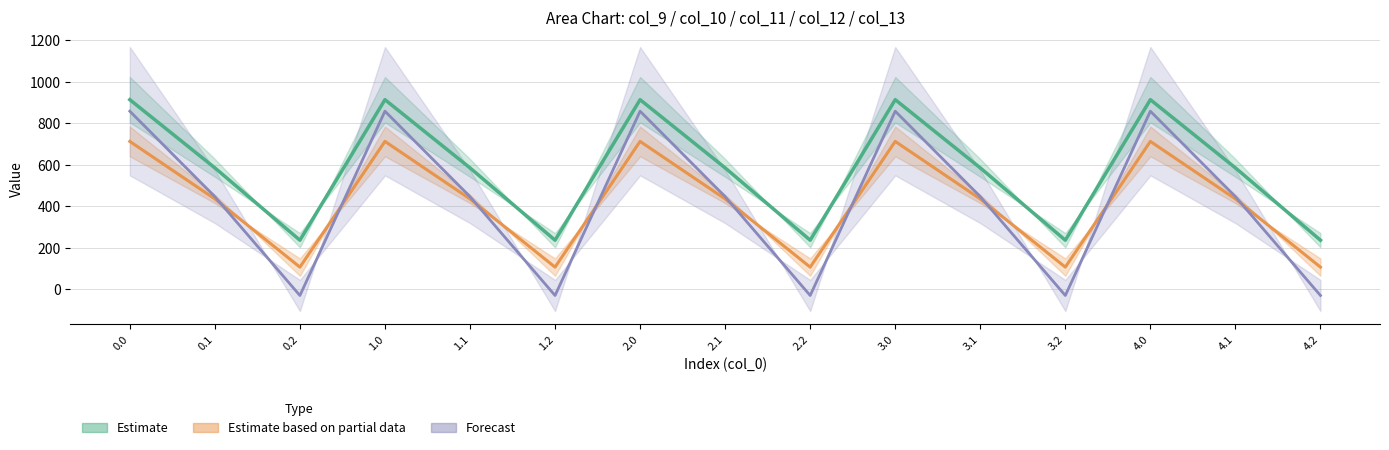

Reading left to right, list all the values displayed in this chart.

col_9: 0.0=913.6	0.1=585.1	0.2=236.8	1.0=913.6	1.1=585.1	1.2=236.8	2.0=913.6	2.1=585.1	2.2=236.8	3.0=913.6	3.1=585.1	3.2=236.8	4.0=913.6	4.1=585.1	4.2=236.8
col_10: 0.0=858.1	0.1=446.6	0.2=-29.4	1.0=858.1	1.1=446.6	1.2=-29.4	2.0=858.1	2.1=446.6	2.2=-29.4	3.0=858.1	3.1=446.6	3.2=-29.4	4.0=858.1	4.1=446.6	4.2=-29.4
col_11: 0.0=712.7	0.1=435.7	0.2=107.2	1.0=712.7	1.1=435.7	1.2=107.2	2.0=712.7	2.1=435.7	2.2=107.2	3.0=712.7	3.1=435.7	3.2=107.2	4.0=712.7	4.1=435.7	4.2=107.2